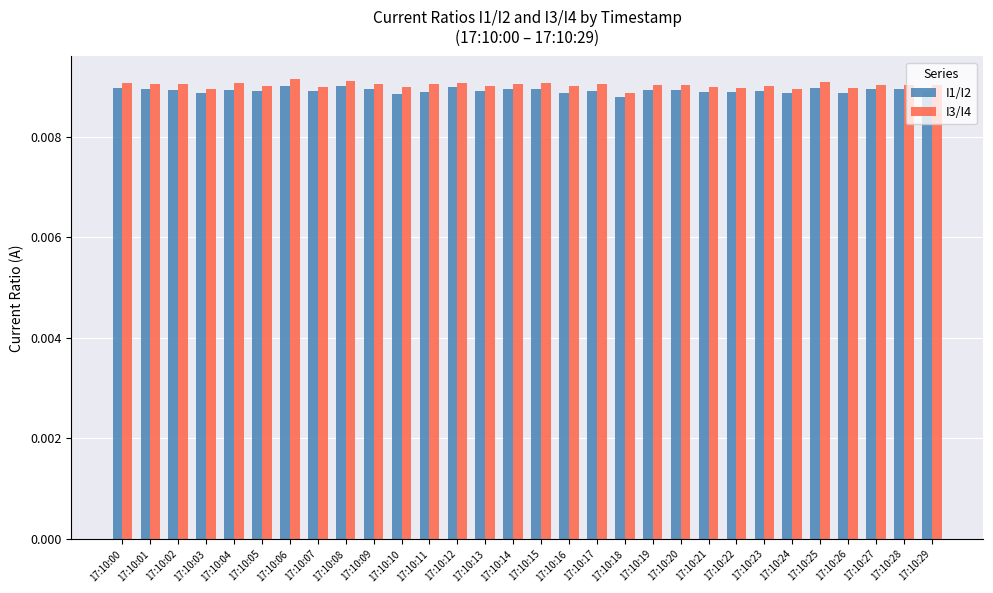

What is the sum of all I3/I4 values?

0.3